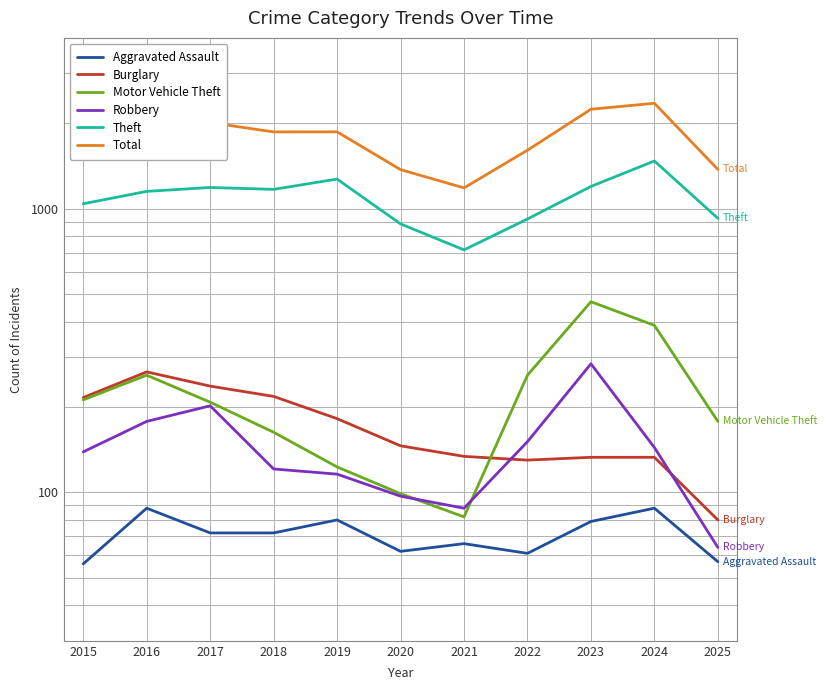

In Burglary, how many points are lower than both neighbors (excluding endpoints)?

1